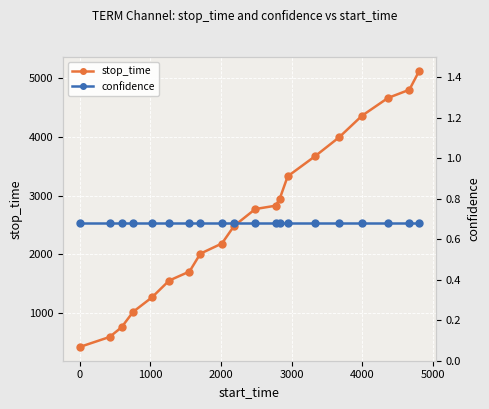

How many data points in stop_time are less than 2773?

10